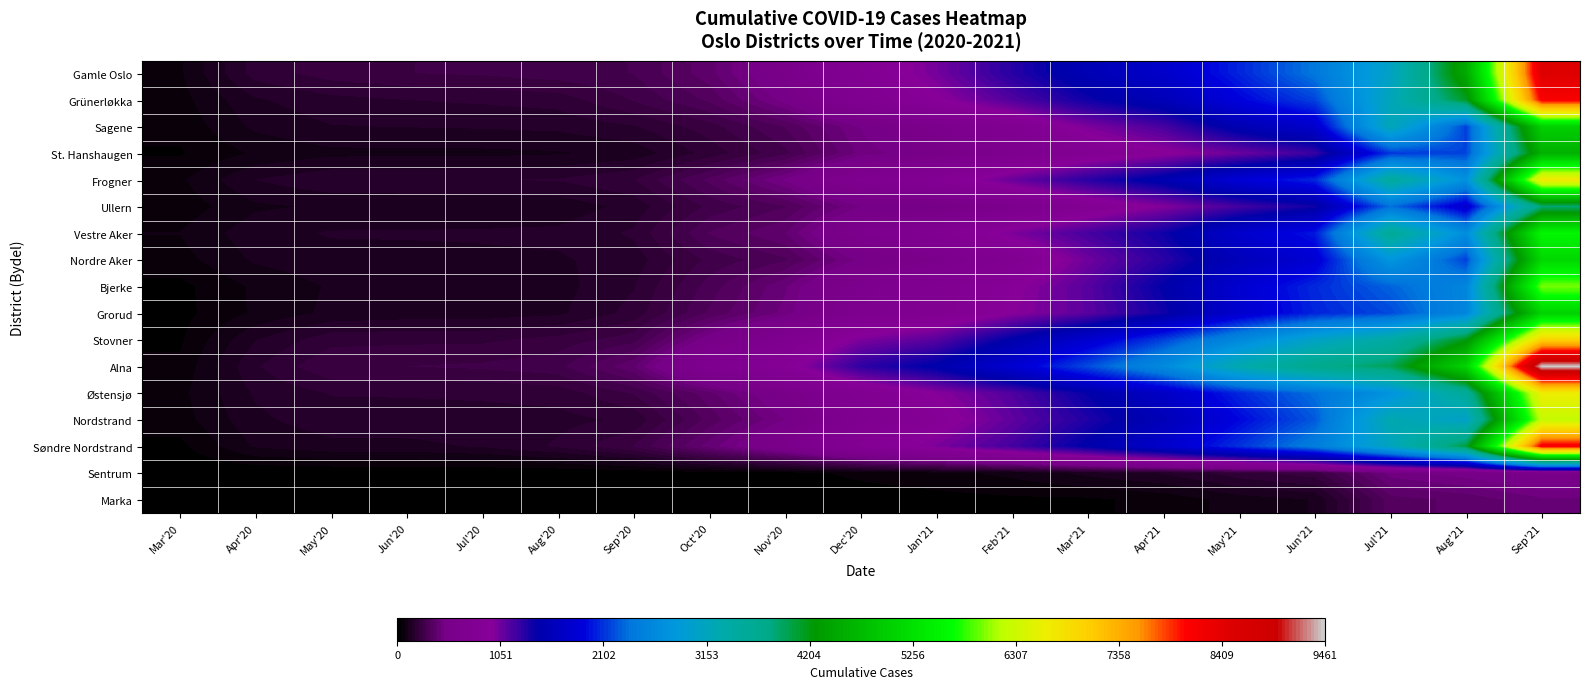

What is the greatest value displayed?

9461